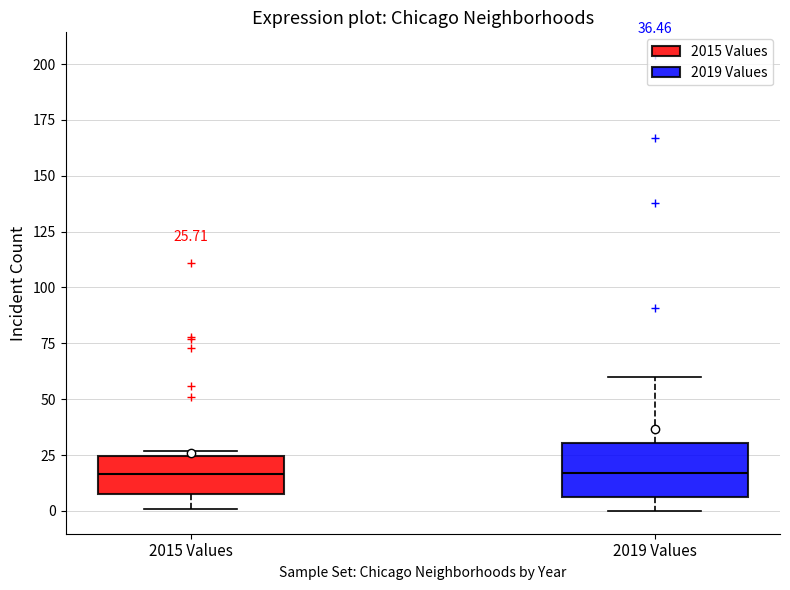

Which box is the tallest, from its lower edge to its upper edge?

2019 Values